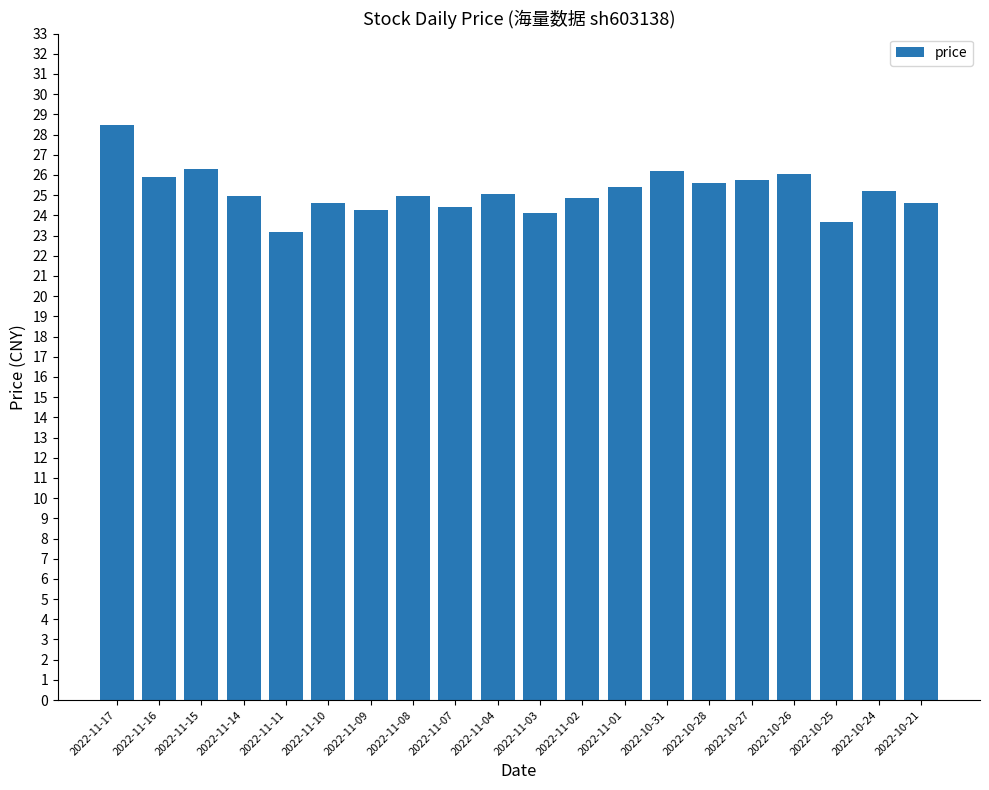

What is the value of the 14th bar from the left?

26.2